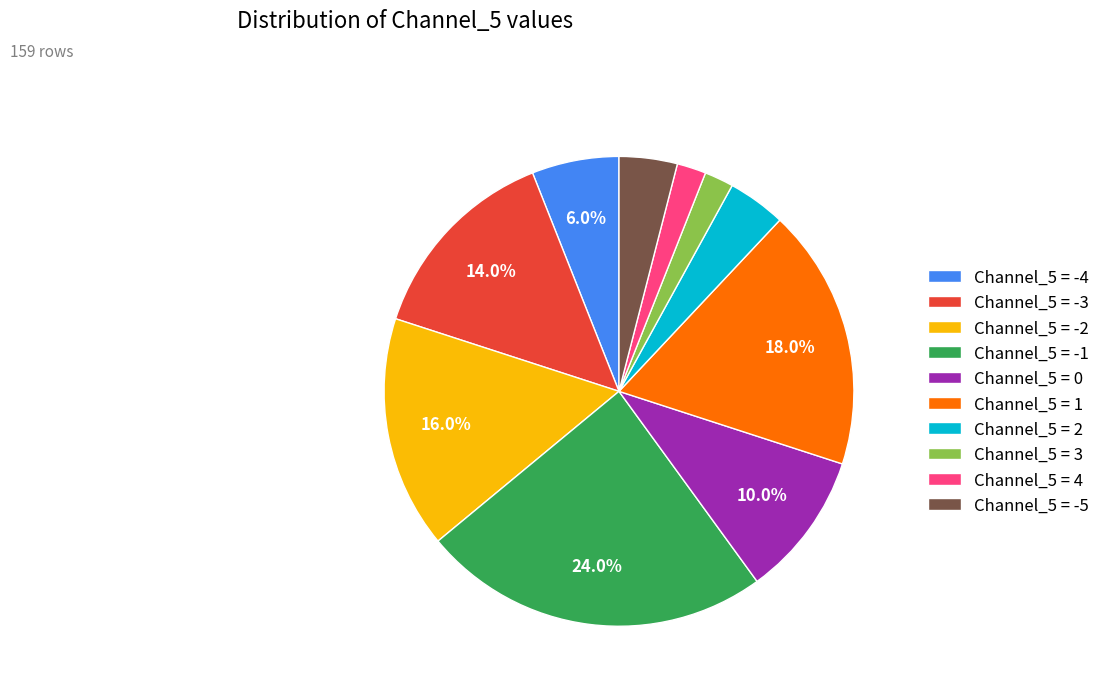

Does Channel_5 = -3 account for over 50% of the chart?

No